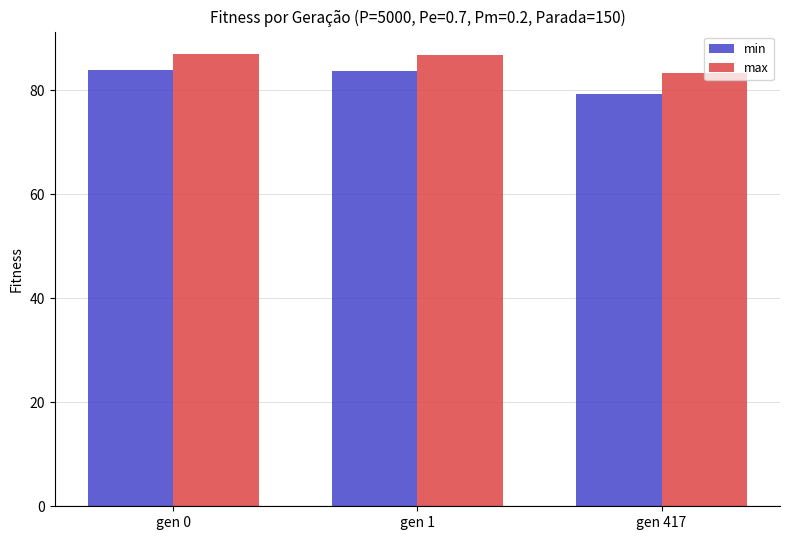

What are all the series names shown in the legend?

min, max